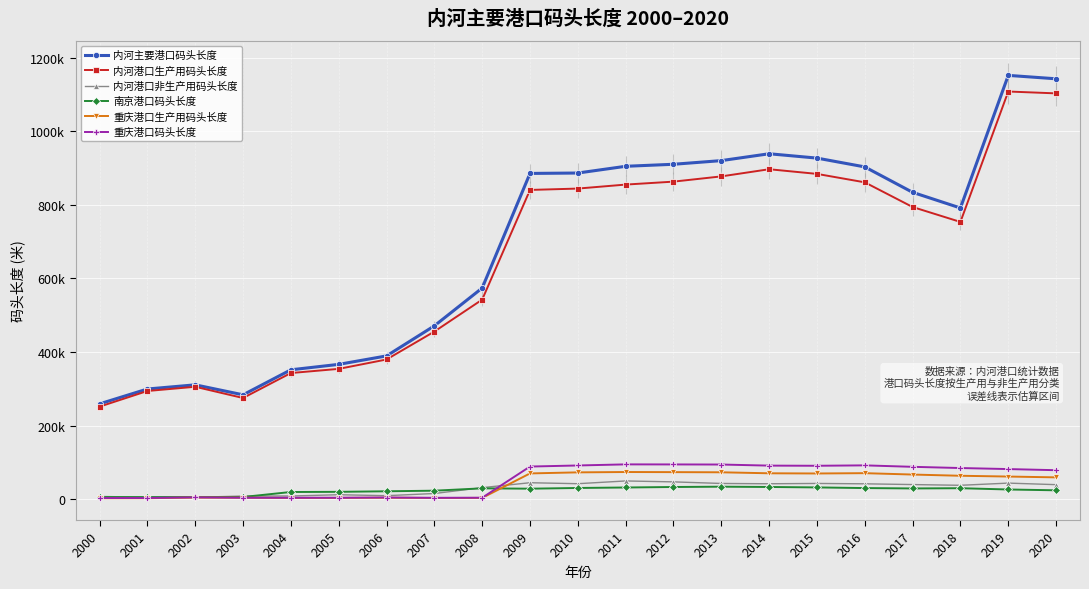

Is it true that 重庆港口生产用码头长度 equals 14955 at 2019?

False